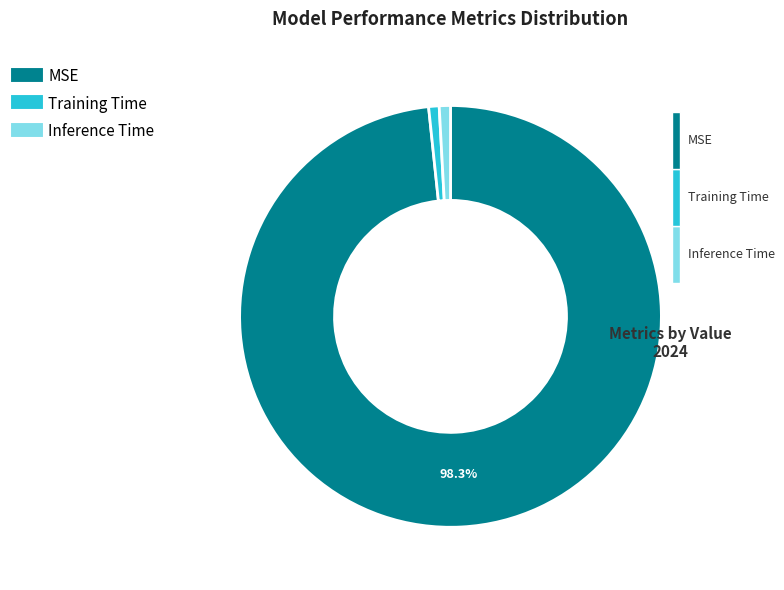

How many segments does this pie chart have?

3